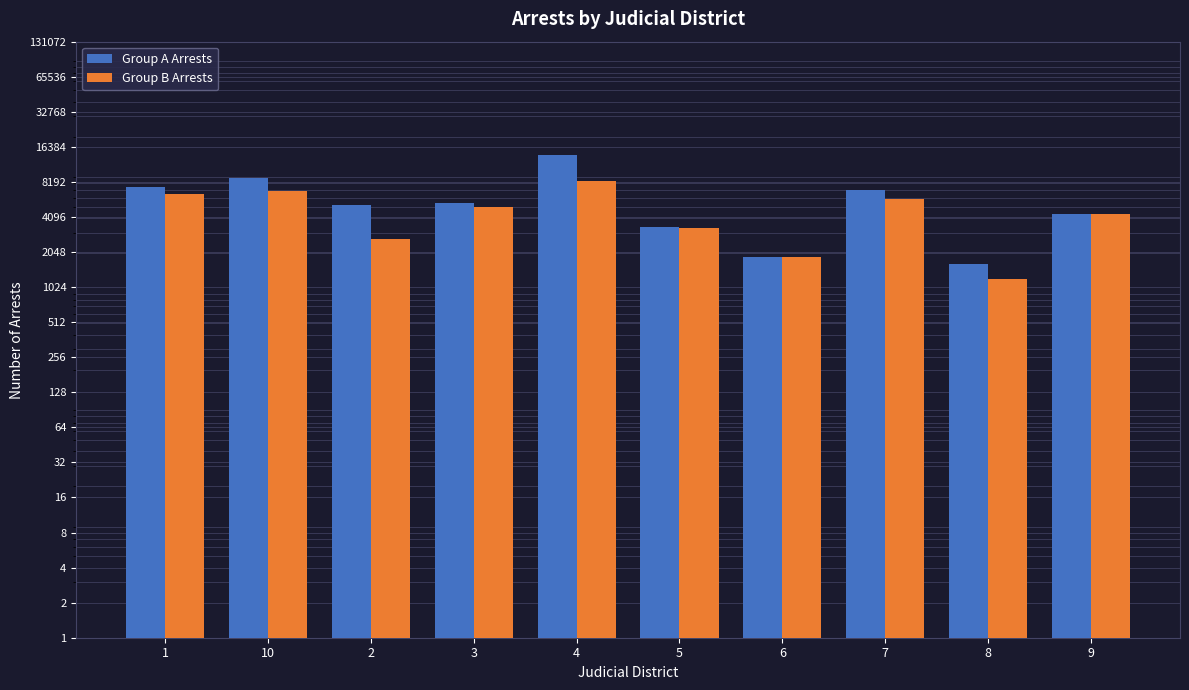

What position from the left is 5?

6